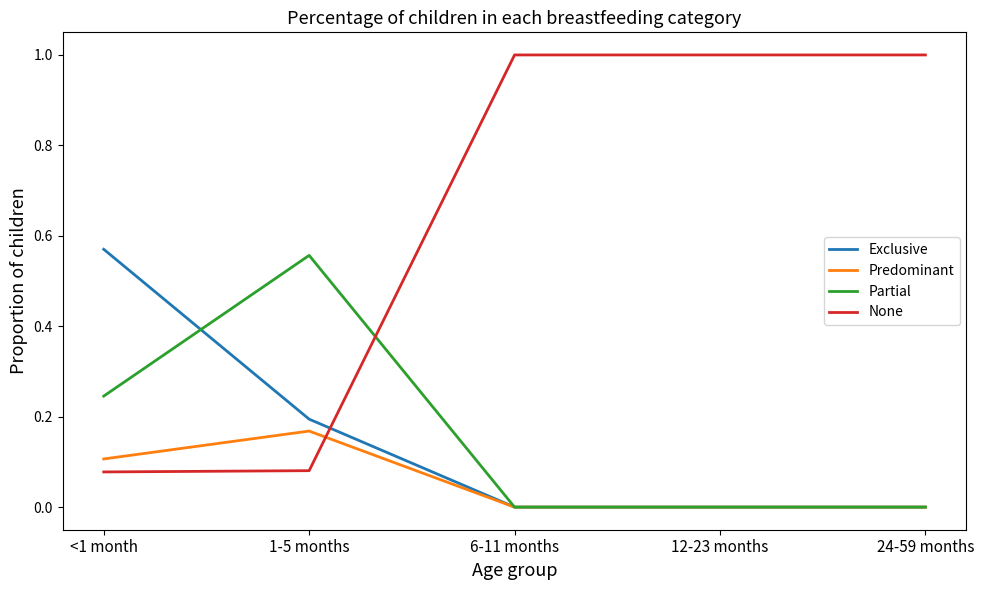

Is the value of Partial at 12-23 months greater than the value of None at 24-59 months?

No